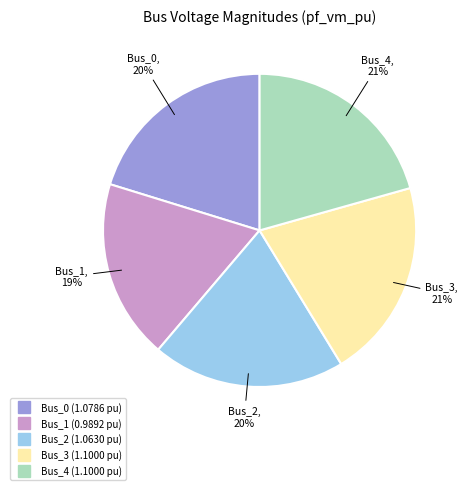

Which slice is the smallest?

Bus_1